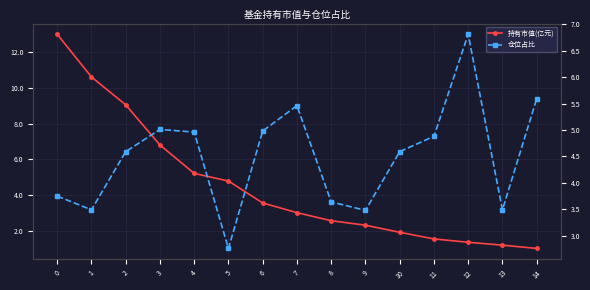

How many data points does each series have?

15